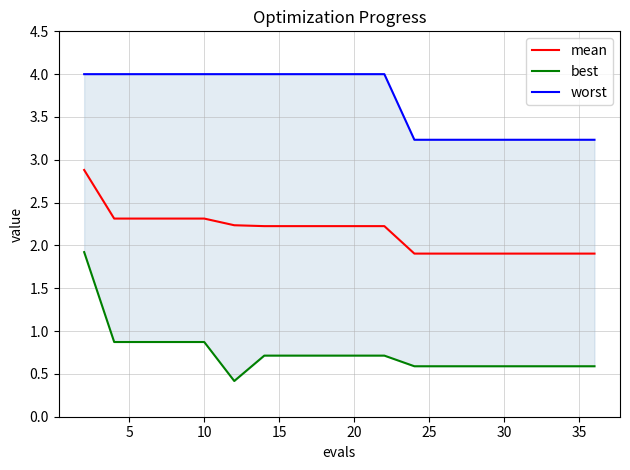

Which series has the largest range (max minus min)?

best